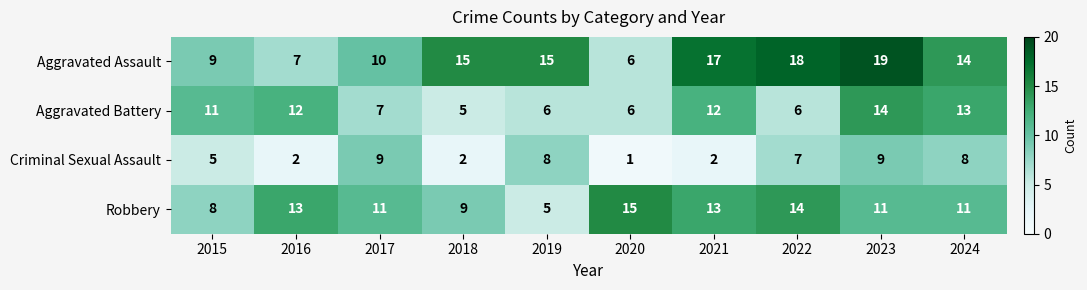

Where does the Criminal Sexual Assault series first go above 7?

2017